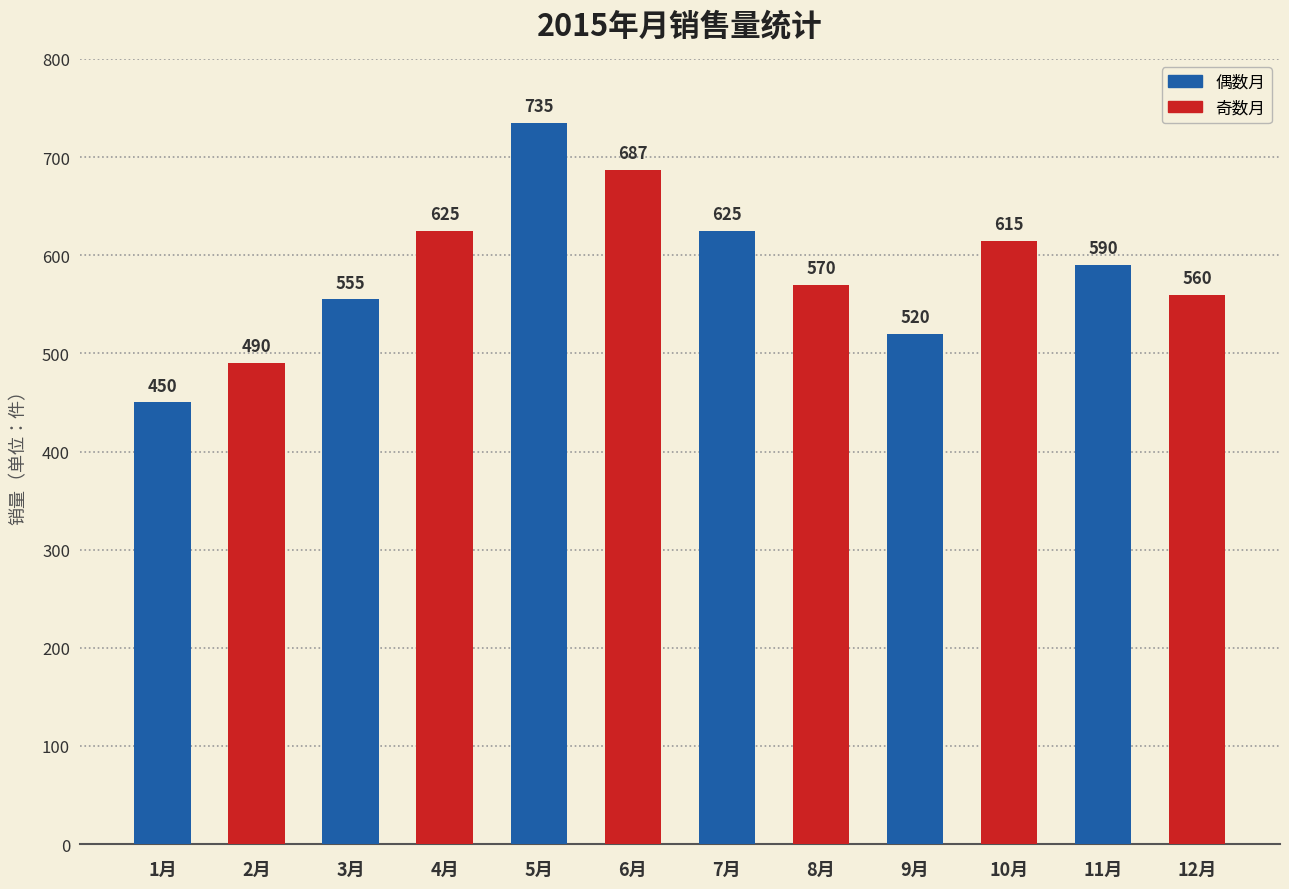

What position from the left is 4月?

4